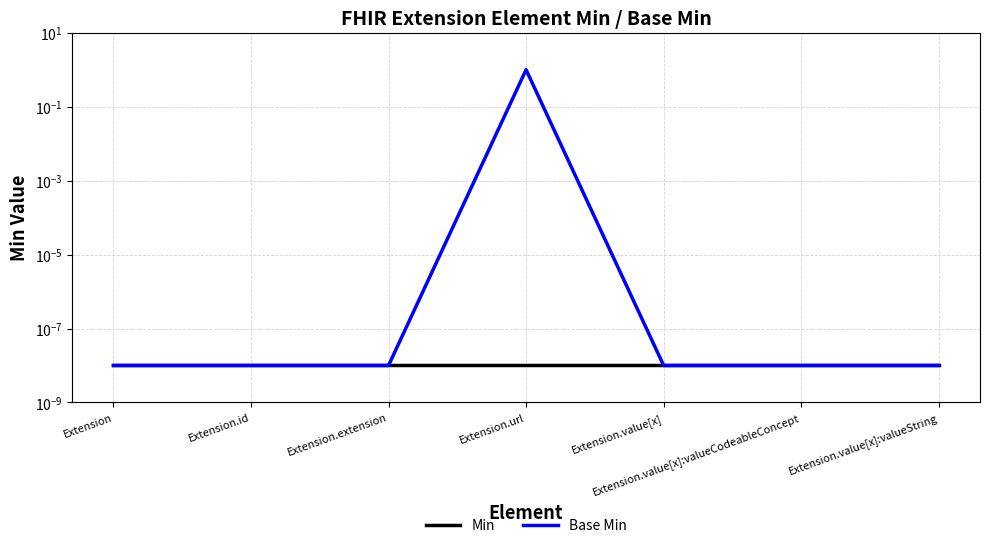

At how many categories does at least one series exceed 0?

7